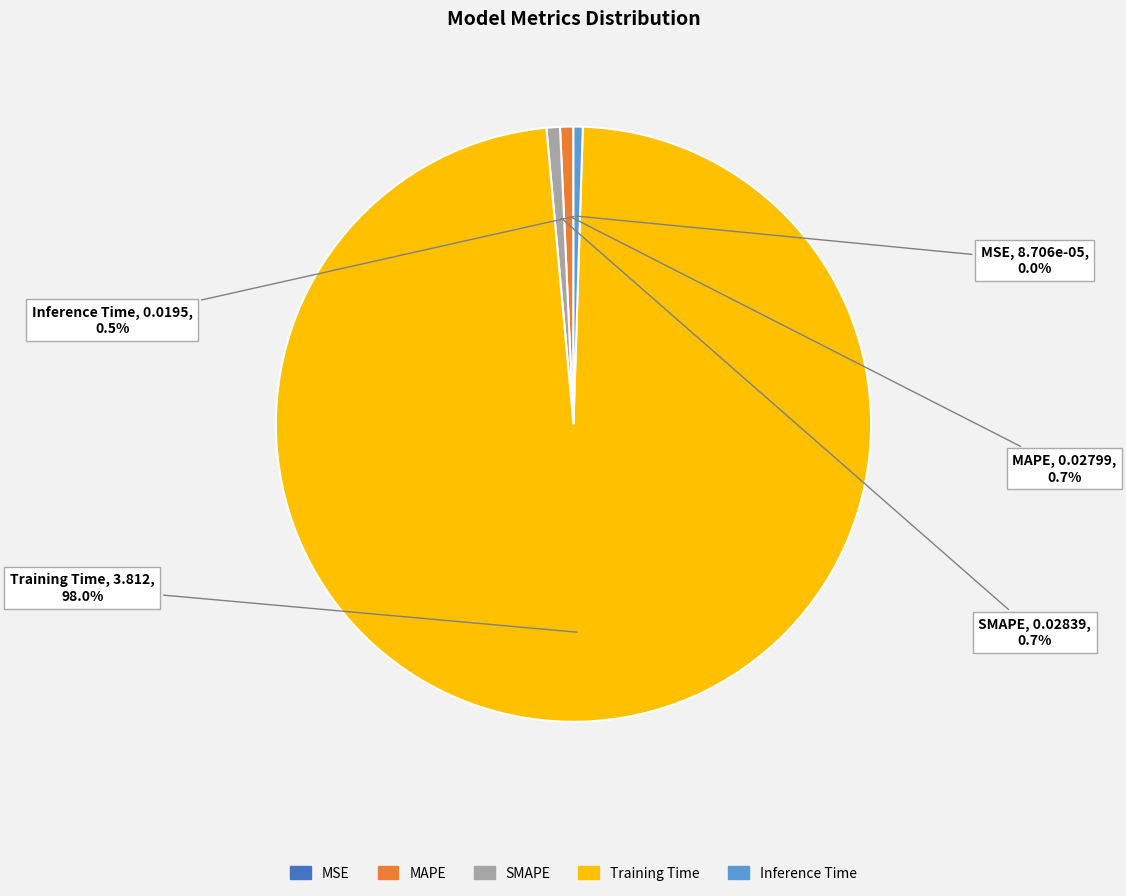

What is the largest slice in the pie chart?

Training Time